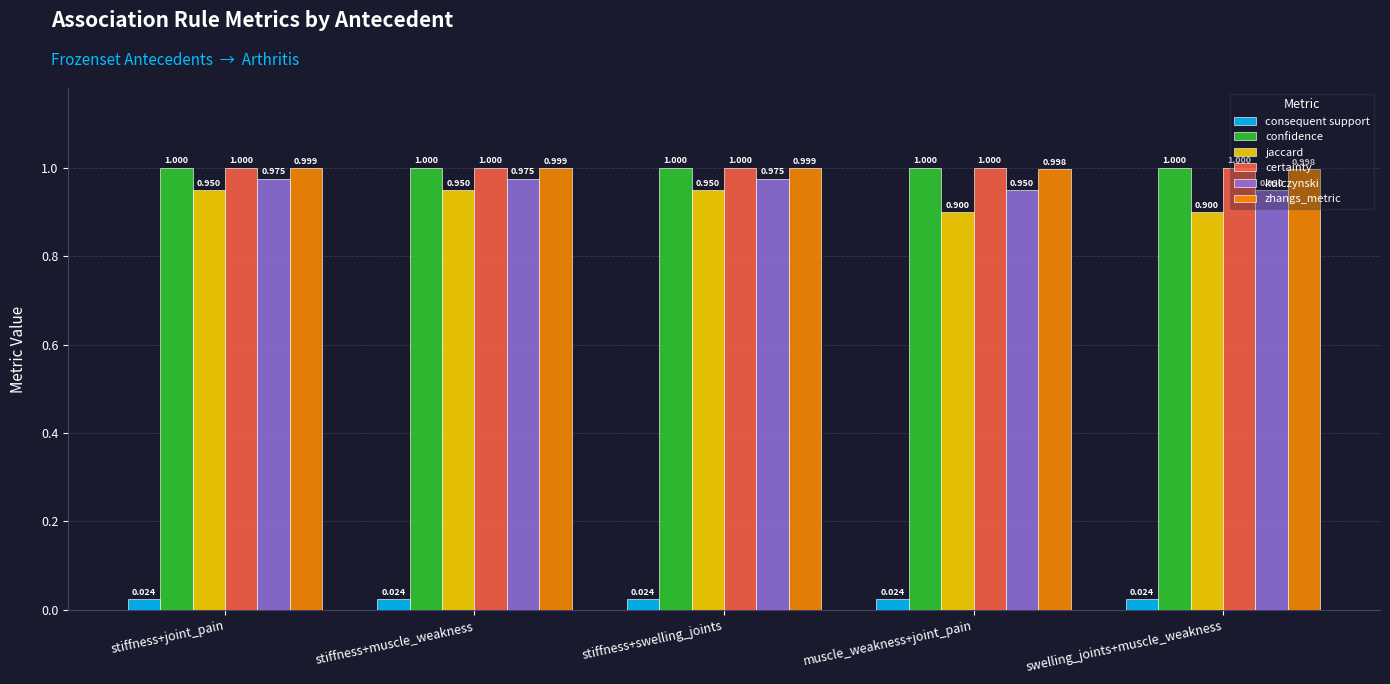

What is the label of the 2nd bar from the left?

stiffness+muscle_weakness